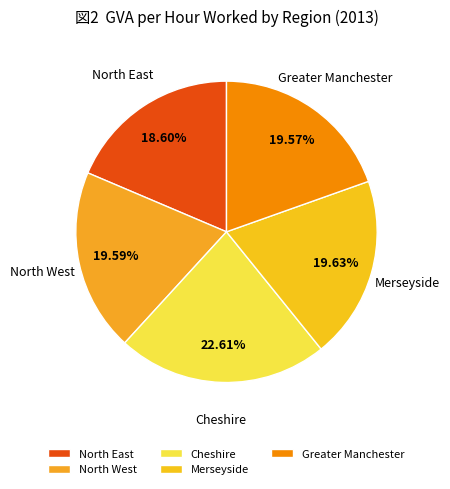

Does North East represent more than half of the total?

No